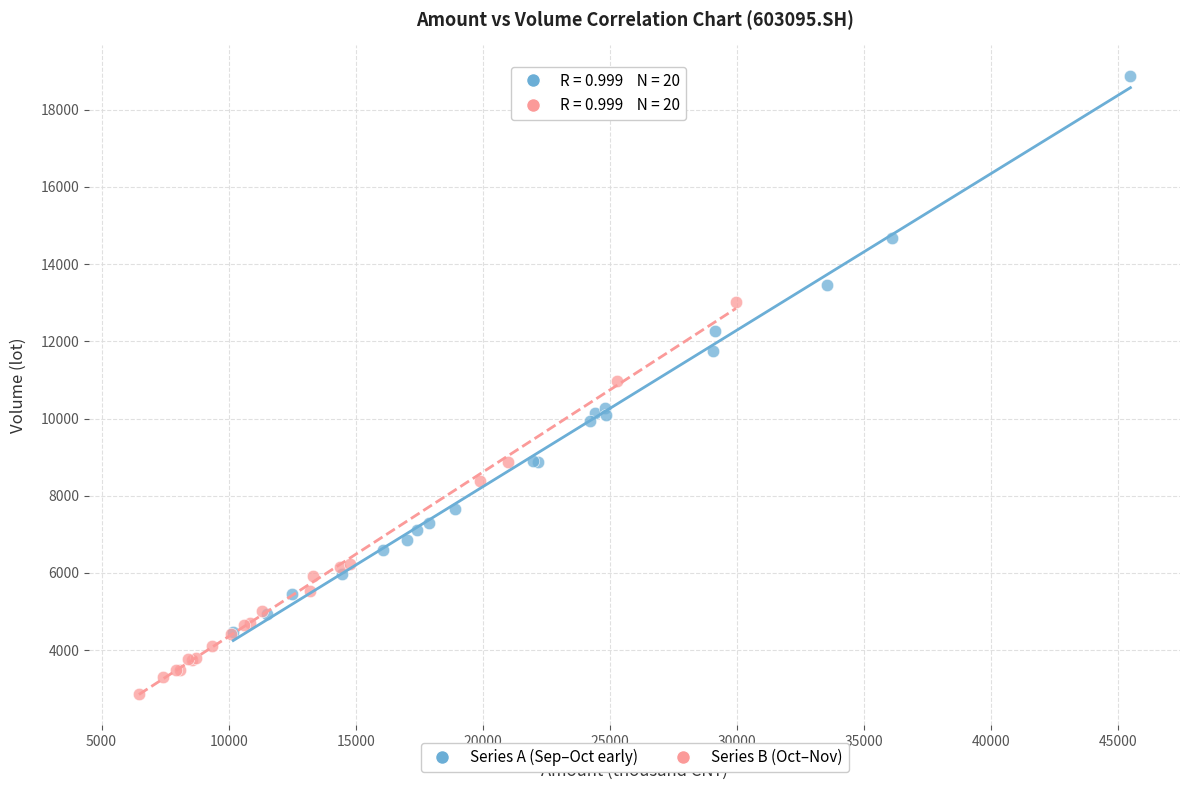

Which series contains the highest Y value?

Series A (Sep–Oct early)